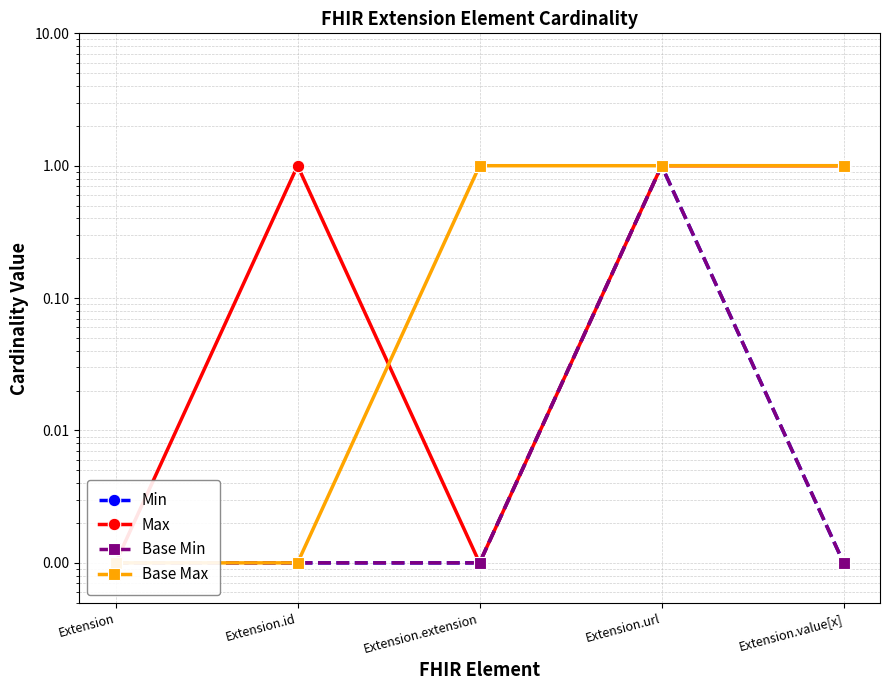

Rank the series by their maximum value, from highest to lowest.

Min, Max, Base Min, Base Max